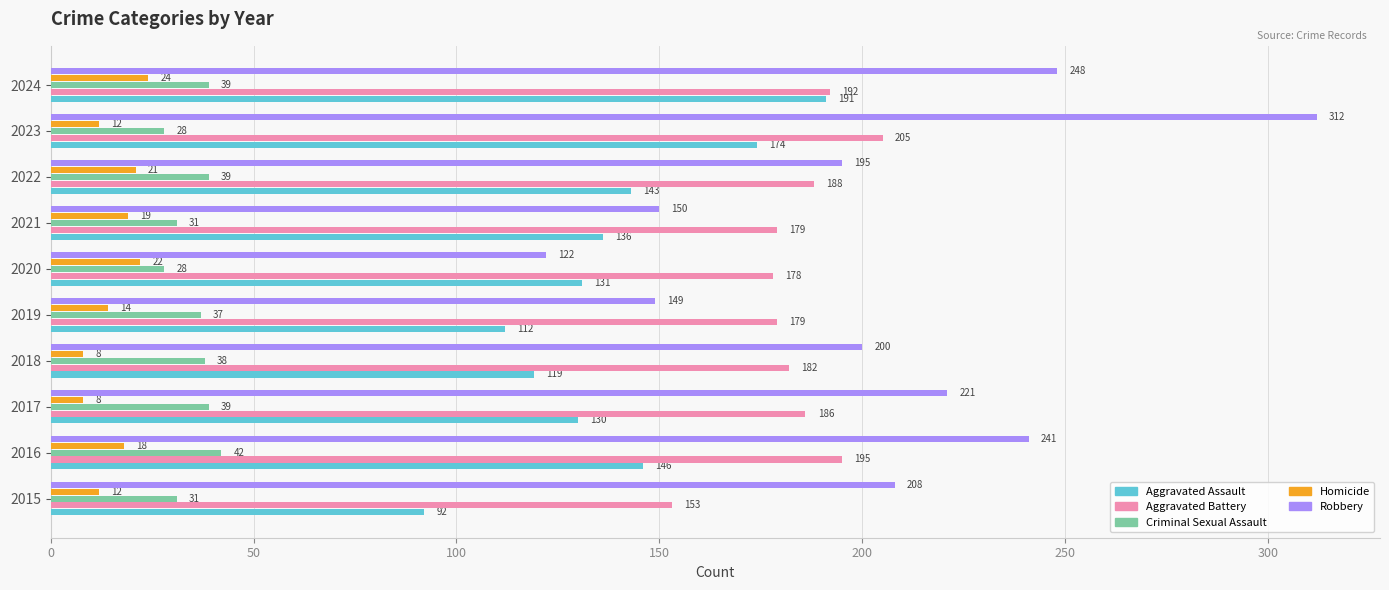

Rank the series by their maximum value, from lowest to highest.

Homicide, Criminal Sexual Assault, Aggravated Assault, Aggravated Battery, Robbery